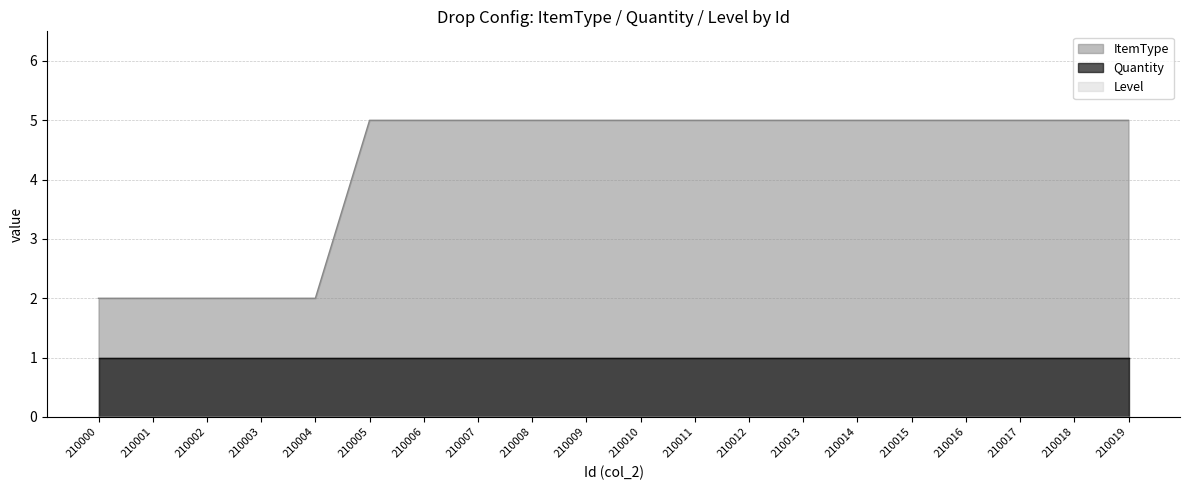

Rank the series by their average value, from lowest to highest.

Level, Quantity, ItemType